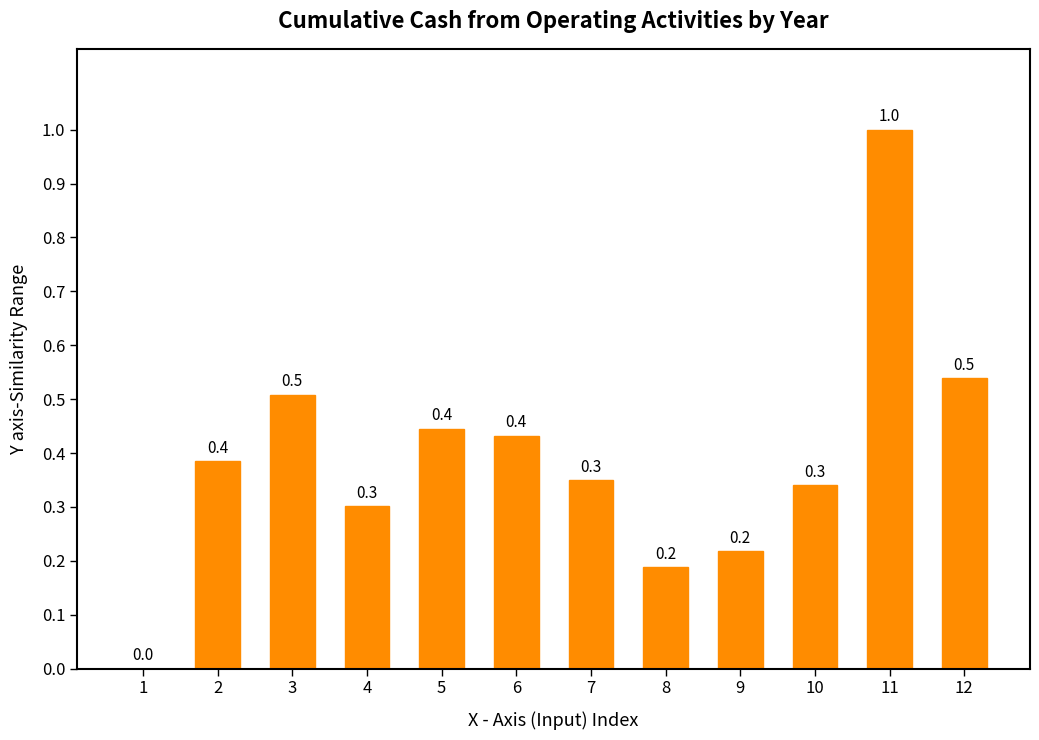

What is the sum of all values?

4.7